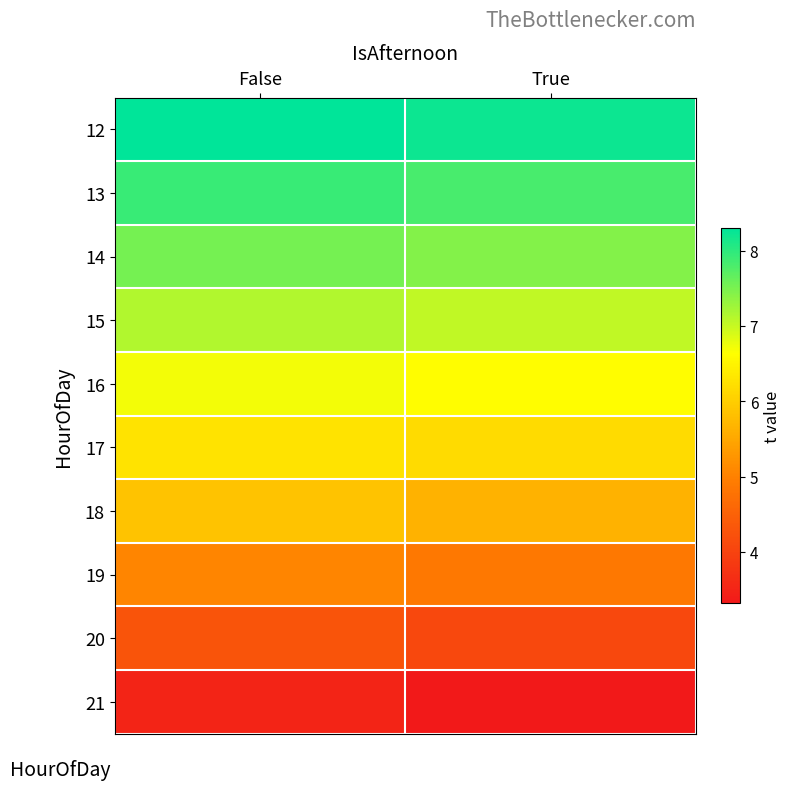

What is the total value across all series at True?

61.2